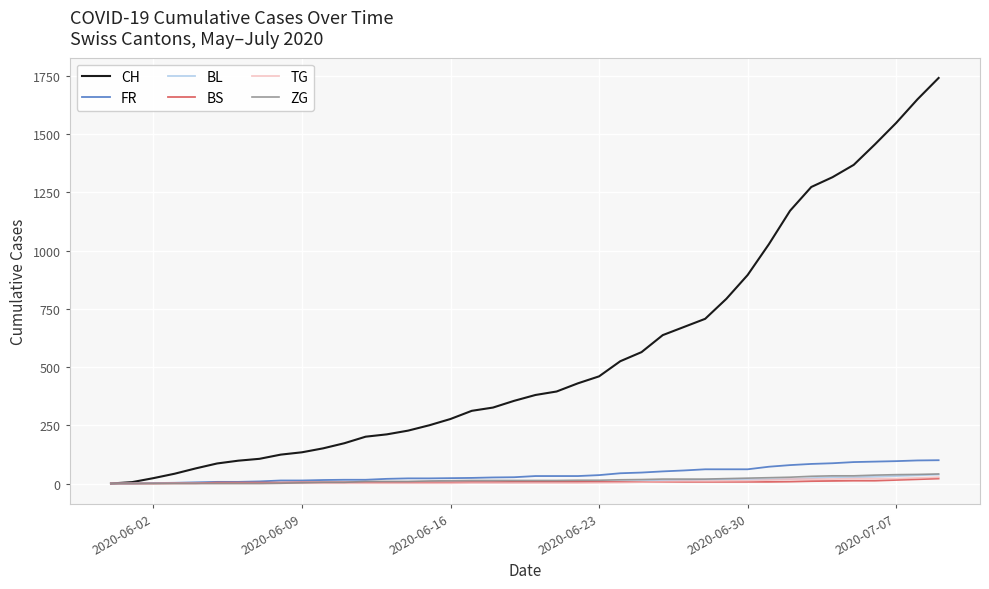

Which series has the largest total across all categories?

CH